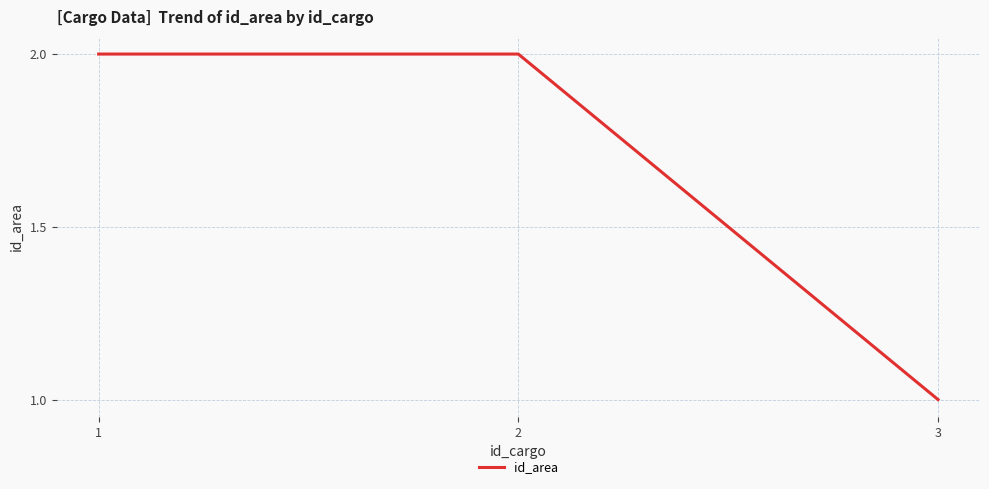

What is the difference between the values at 3 and 2?

1